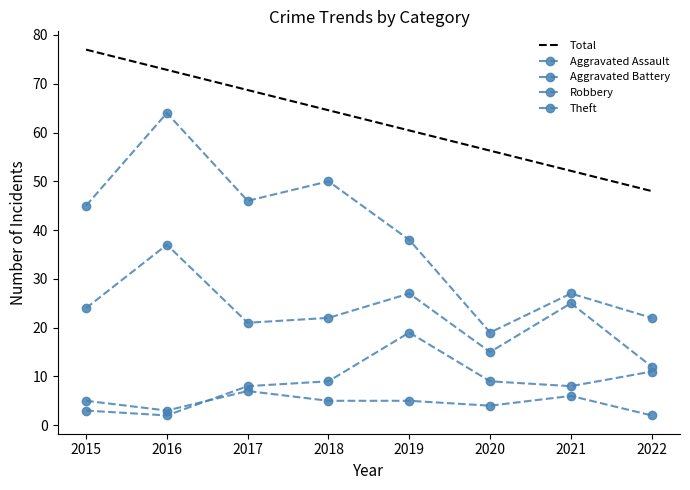

The value of Total at 2019 is 27.1. True or false?

False